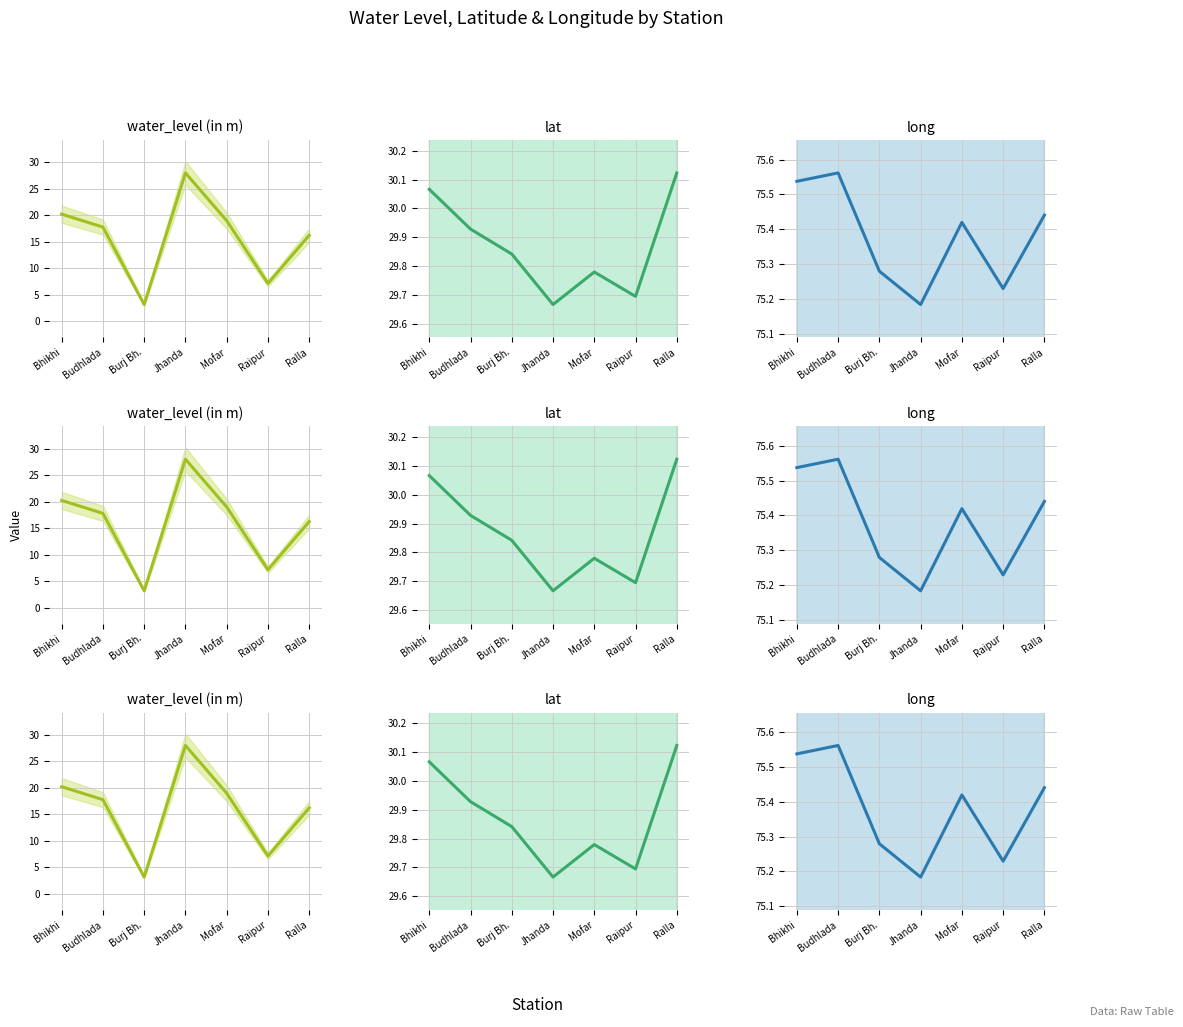

Is the value of long at Ralla greater than the value of water_level (in m) at Burj Bh.?

Yes